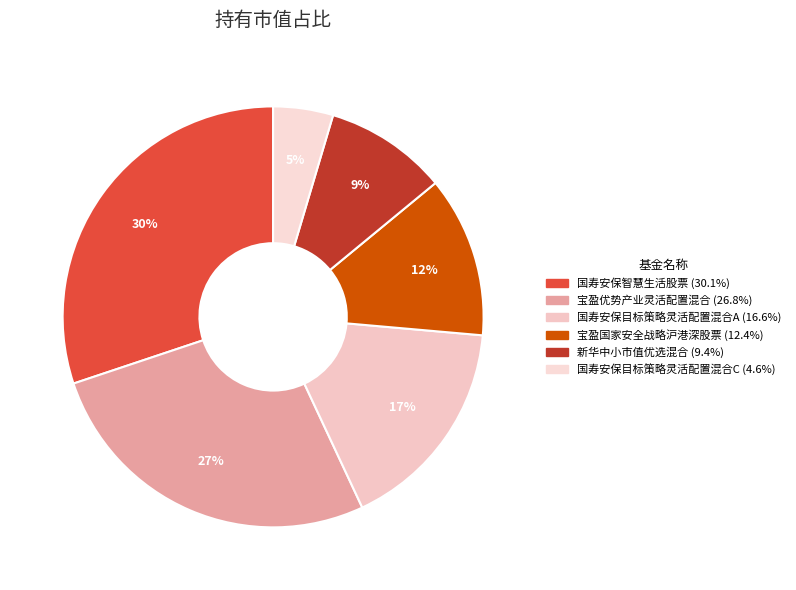

Which category has the smallest portion of the pie?

国寿安保目标策略灵活配置混合C